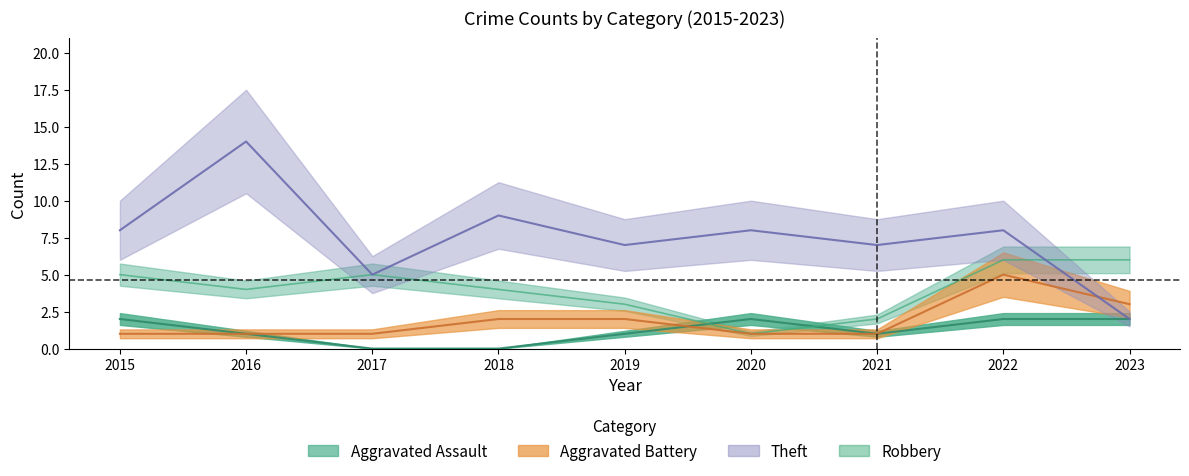

What is the total value across all series at 2020?

12